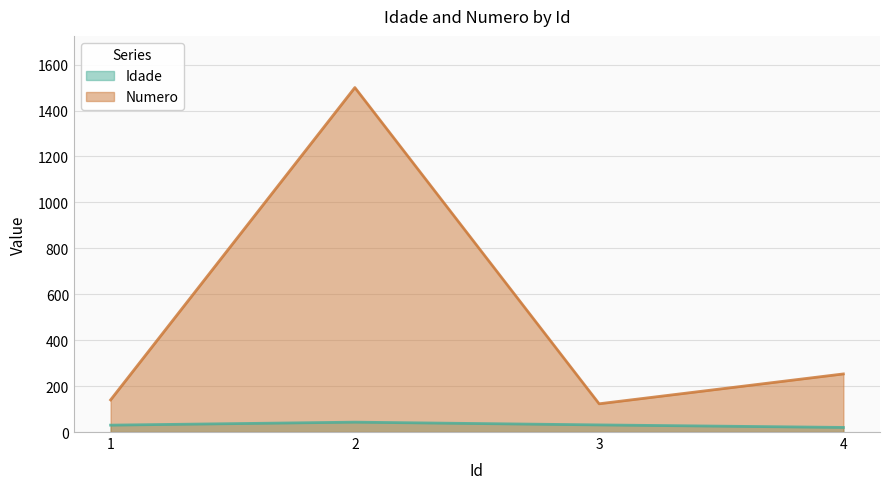

At 1, list the series in order from smallest to largest.

Idade, Numero